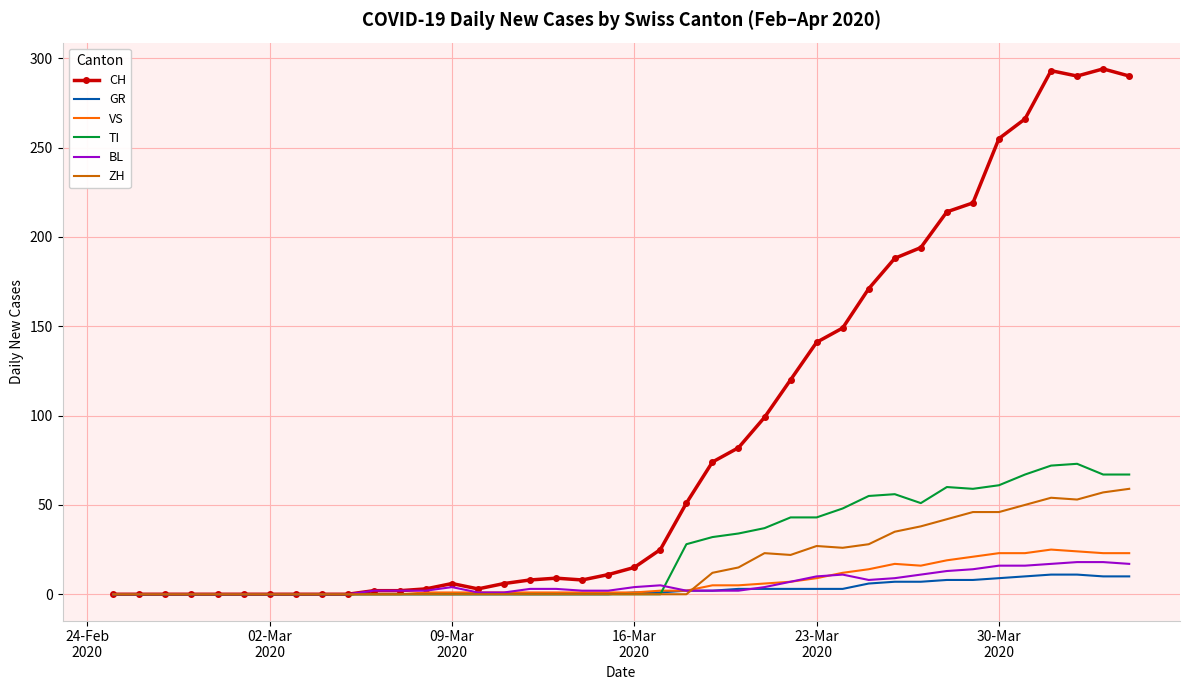

How many distinct data groups are displayed?

6